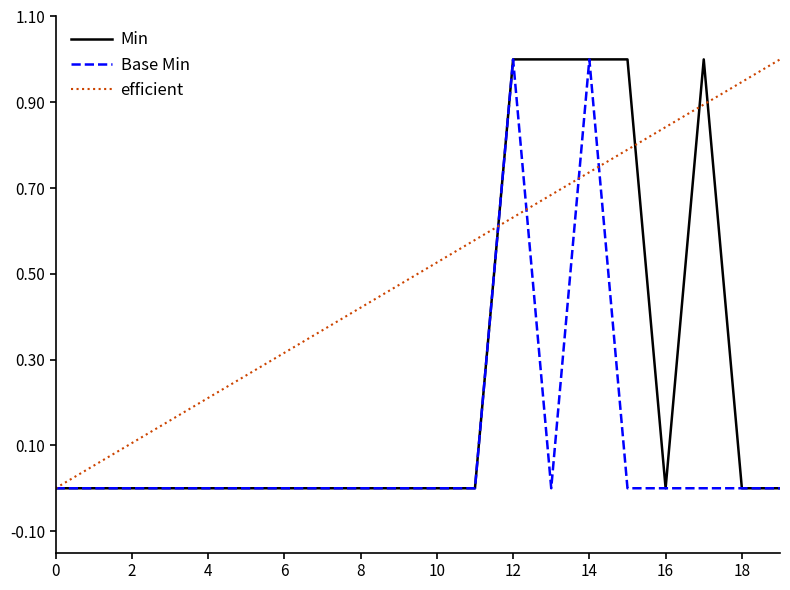

What is the difference between the second highest and second lowest values in the Min series?

1.0